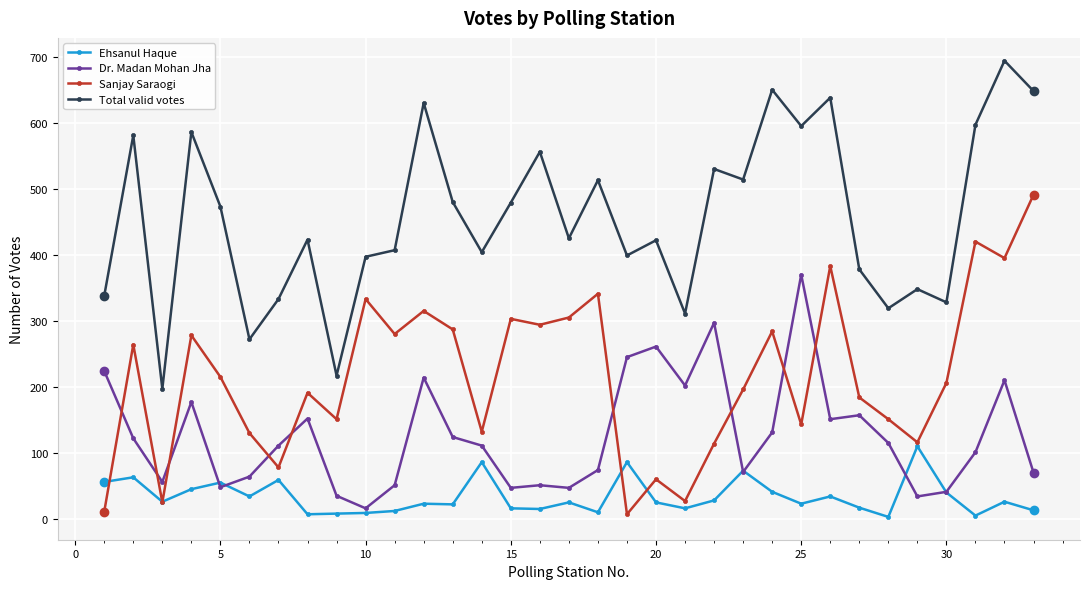

Does the chart have visible grid lines?

Yes